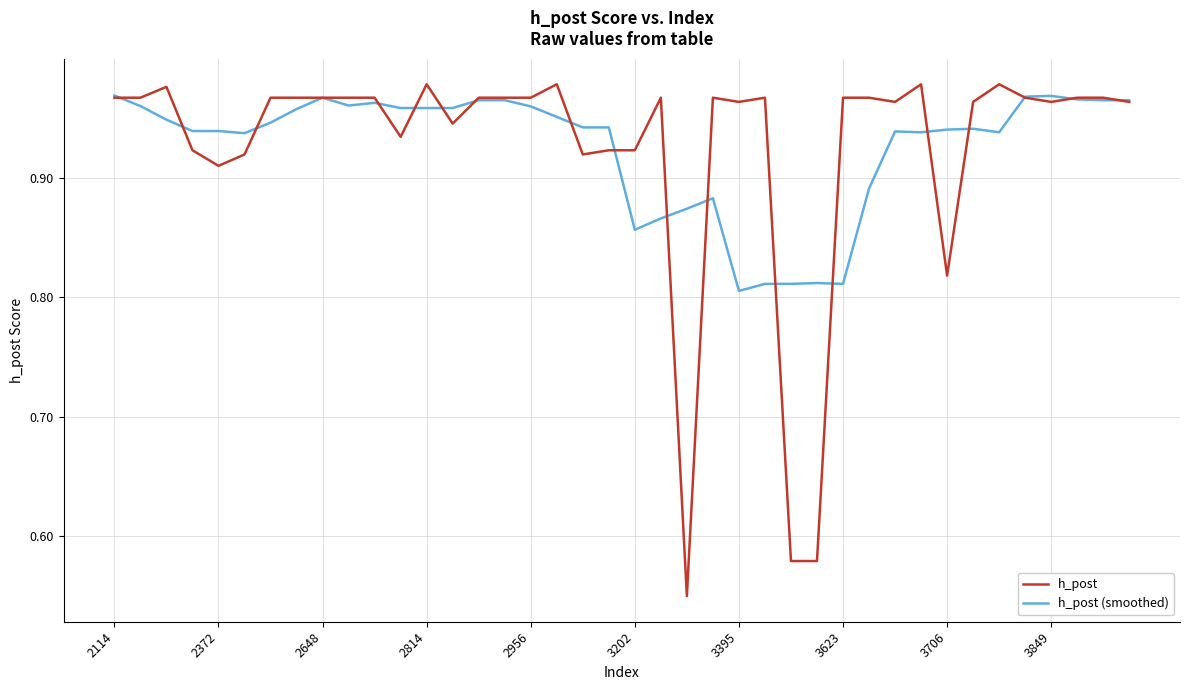

True or false: h_post (smoothed) and h_post cross at least once.

True